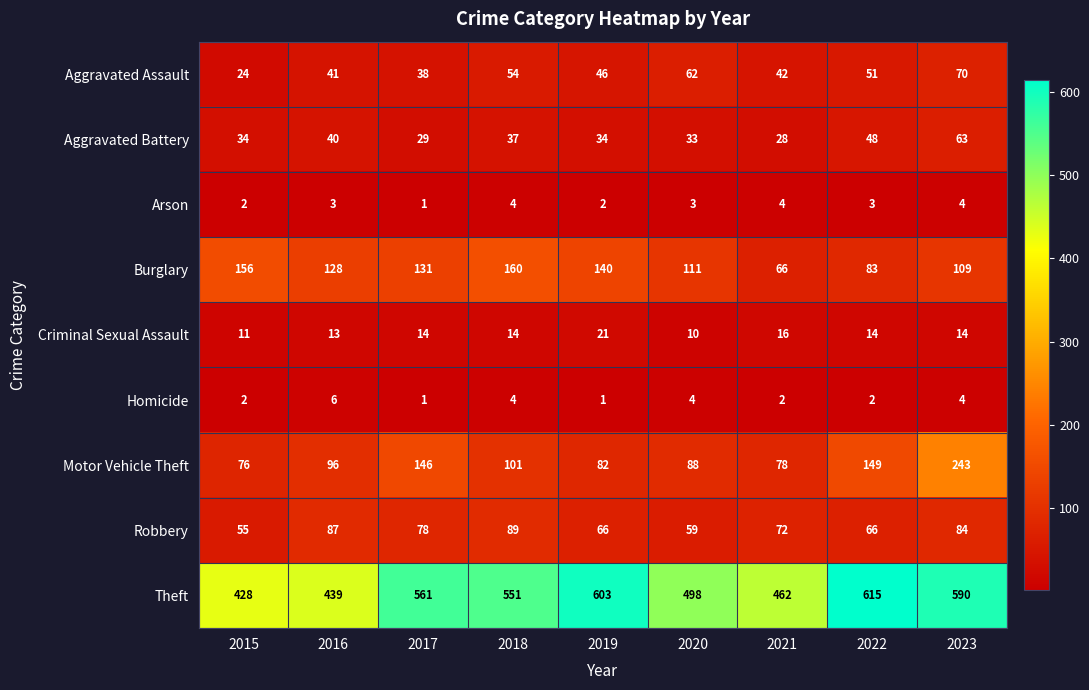

True or false: Criminal Sexual Assault has a value of 9 at 2022.

False